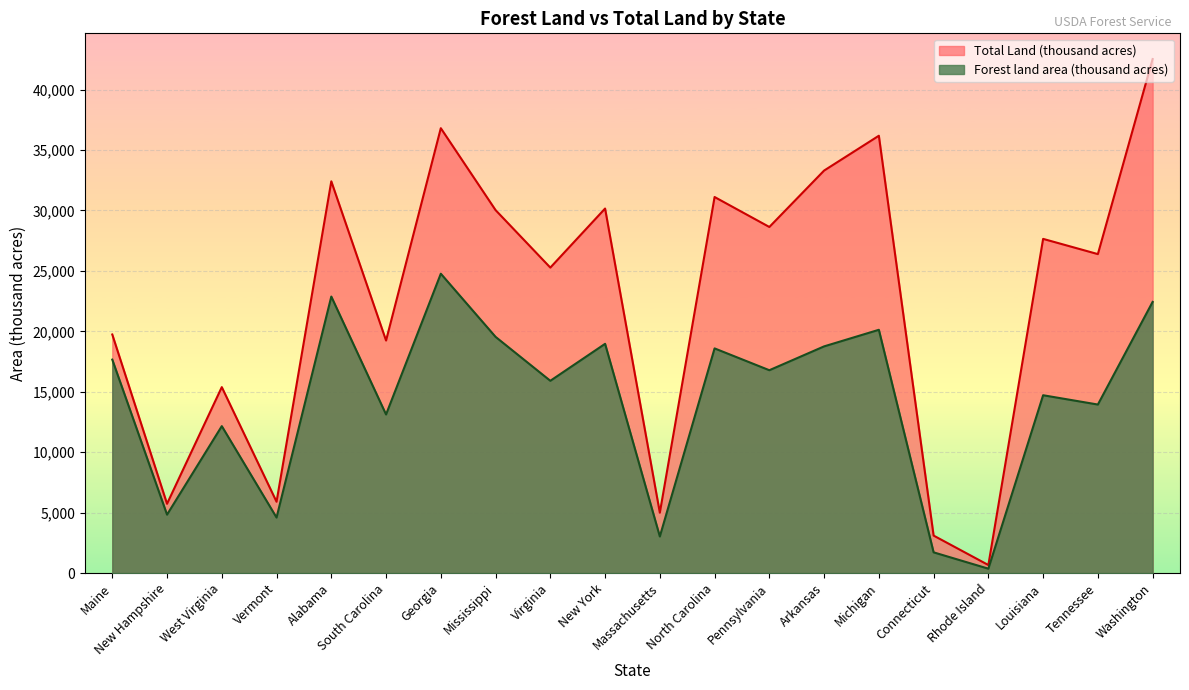

What is the label of the 6th point from the right?

Michigan